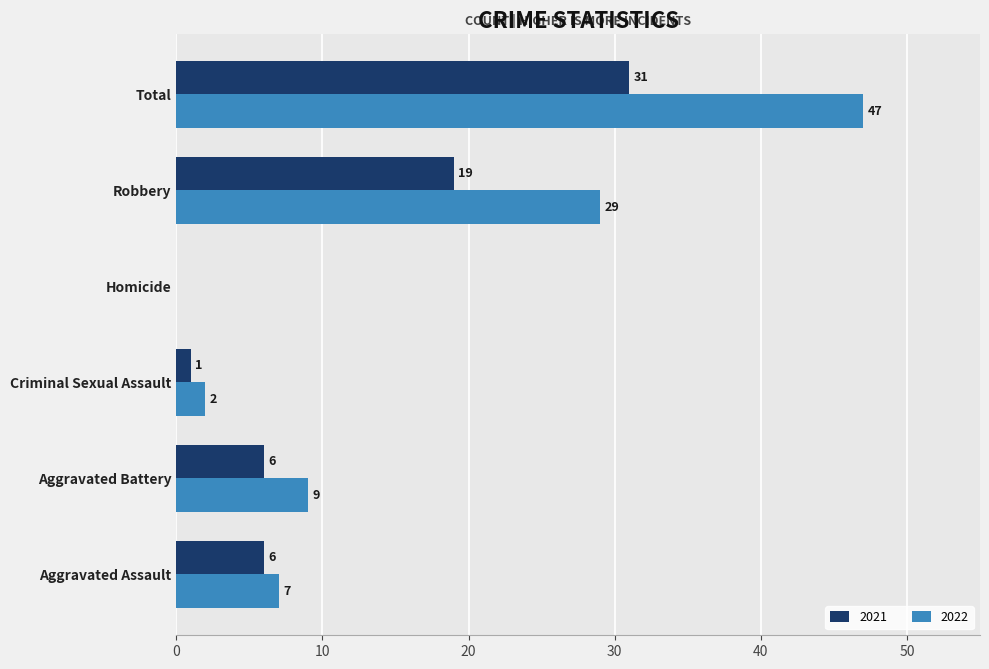

Where is 2022 nearest to the value 23?

Robbery